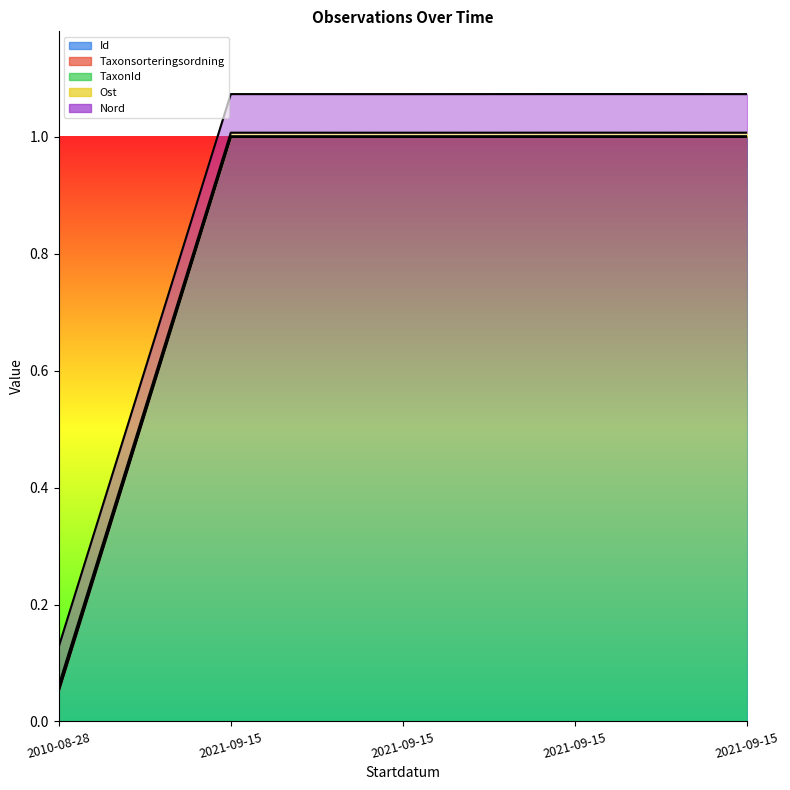

True or false: Id has a value of 1.6 at 2021-09-15.

False